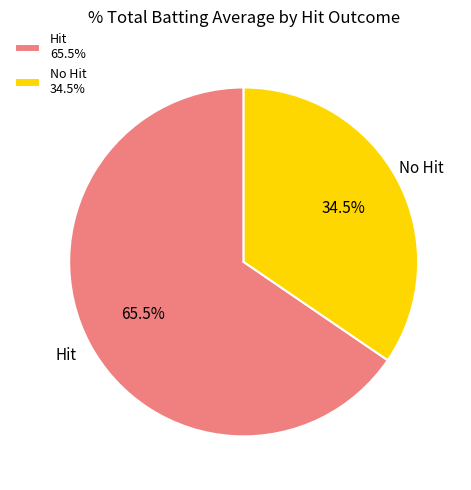

Approximately how many times larger is the value at No Hit 34.5% compared to Hit 65.5%?

0.5